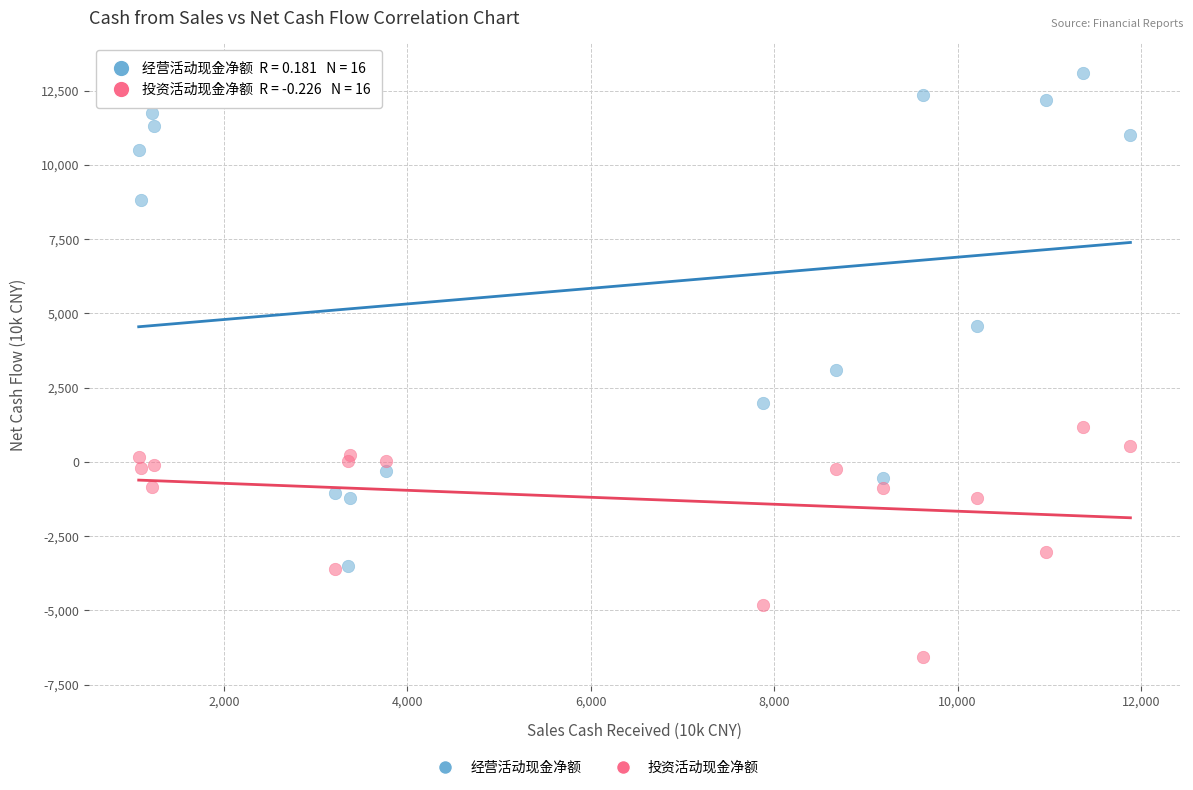

Which series has the widest spread of Y values?

经营活动现金净额